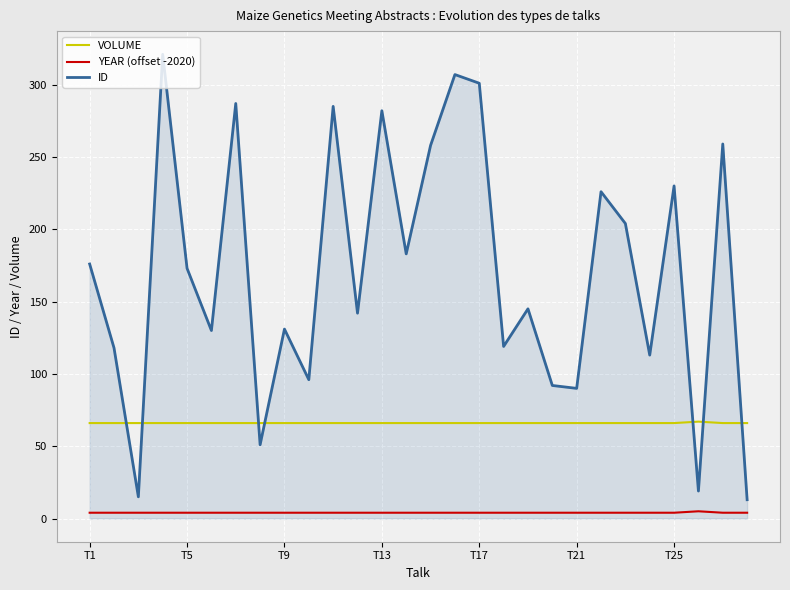

Which series has the largest total across all categories?

ID